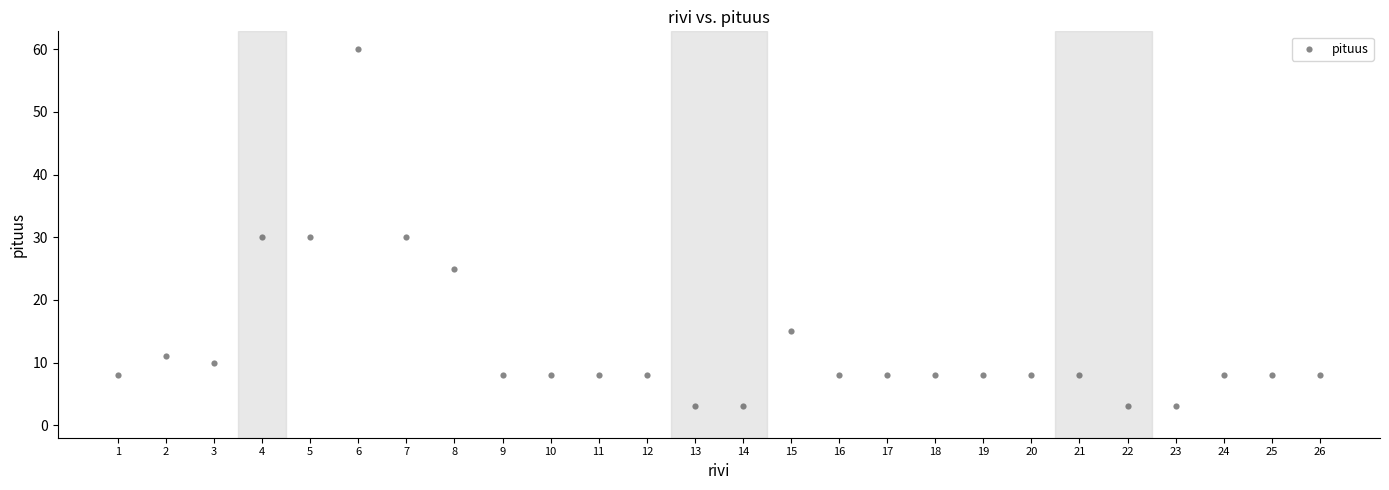

What is the range of X values (max minus min)?

25